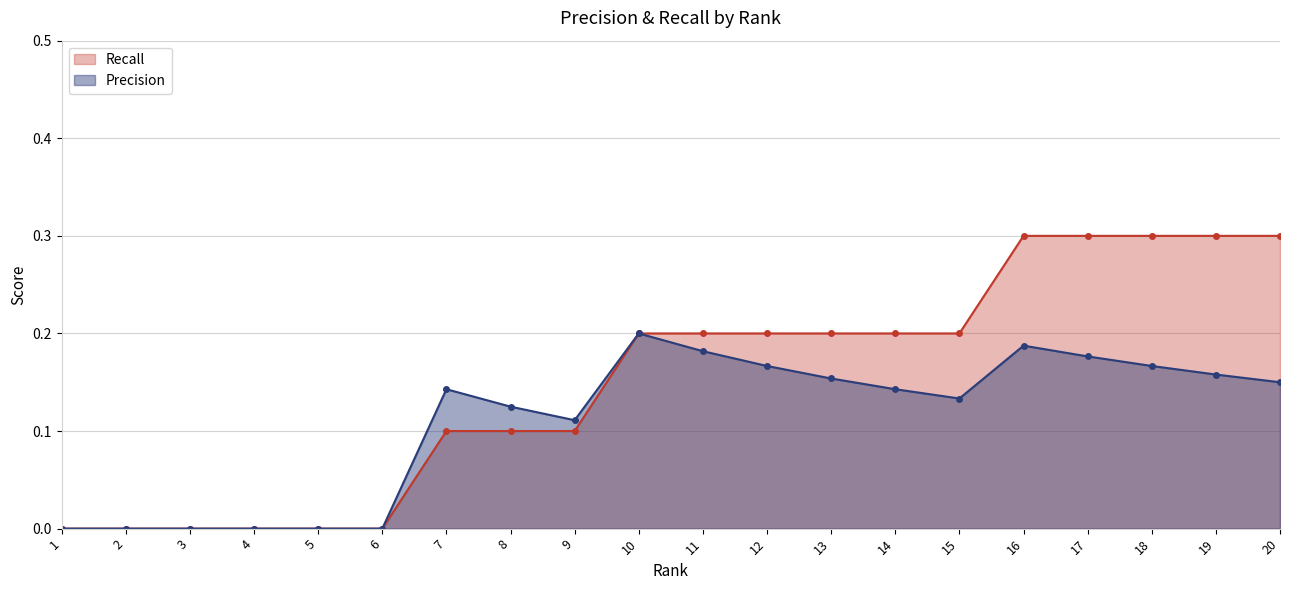

Reading left to right, transcribe all the data shown in this chart.

Precision: 1=0.0	2=0.0	3=0.0	4=0.0	5=0.0	6=0.0	7=0.1	8=0.1	9=0.1	10=0.2	11=0.2	12=0.2	13=0.2	14=0.1	15=0.1	16=0.2	17=0.2	18=0.2	19=0.2	20=0.1
Recall: 1=0.0	2=0.0	3=0.0	4=0.0	5=0.0	6=0.0	7=0.1	8=0.1	9=0.1	10=0.2	11=0.2	12=0.2	13=0.2	14=0.2	15=0.2	16=0.3	17=0.3	18=0.3	19=0.3	20=0.3